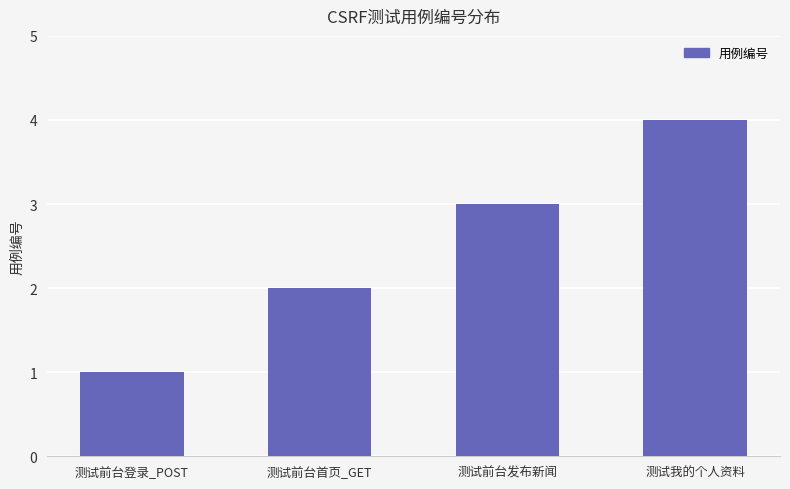

How many data points are less than 3?

2